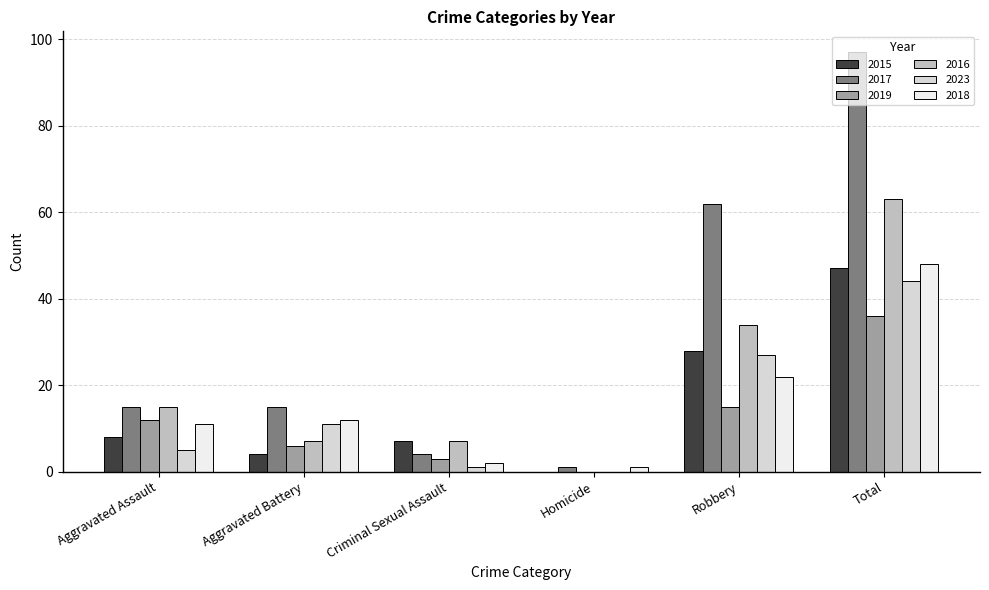

What is the sum of all 2016 values?

126